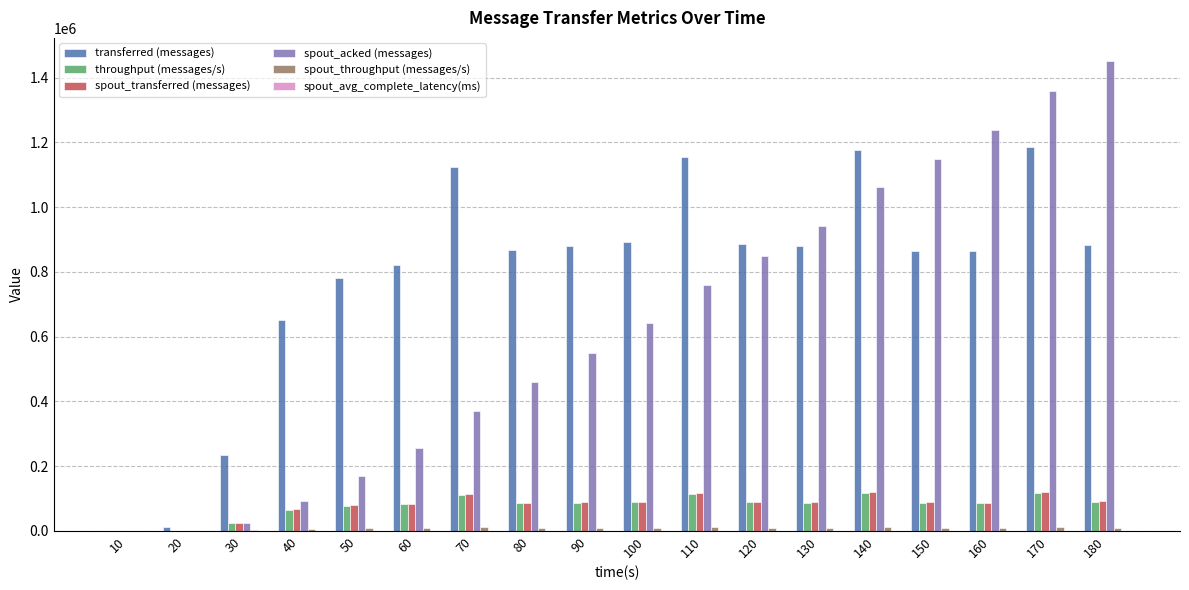

What is the greatest value displayed?

1450240.0